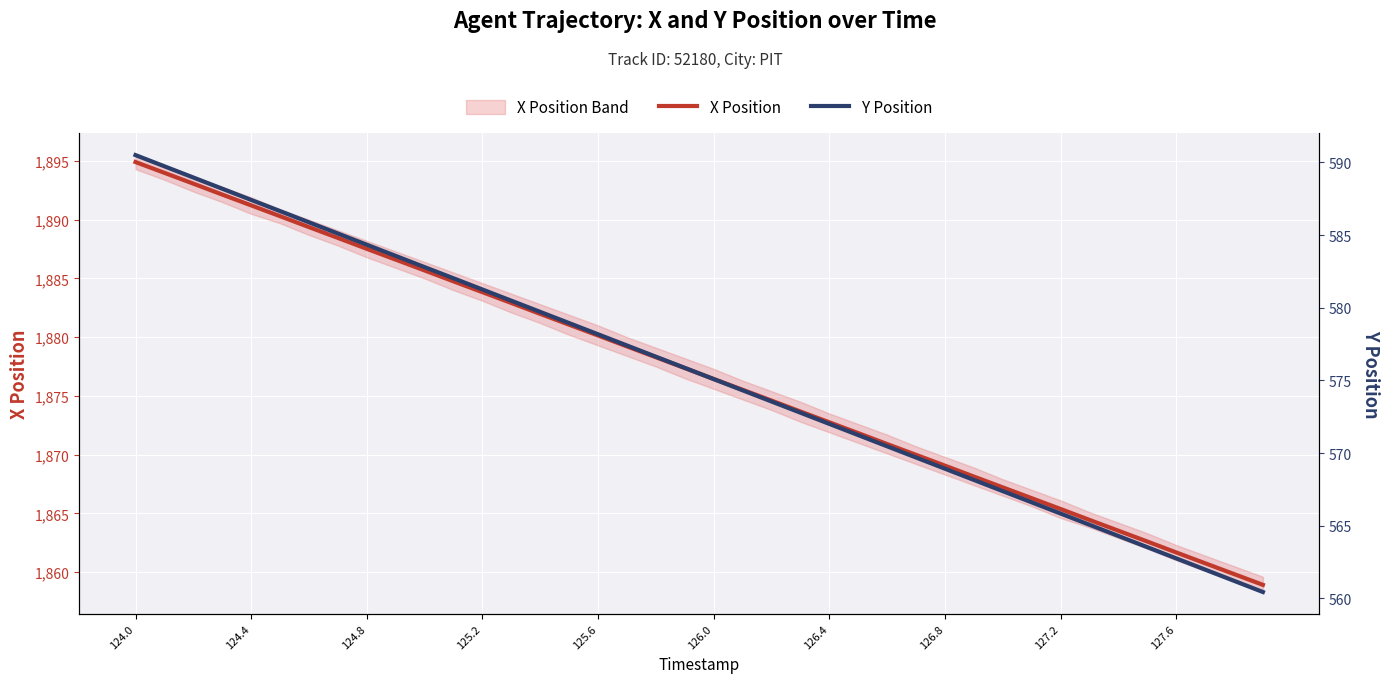

Is it true that X Position equals 1883.8 at 125.2?

True